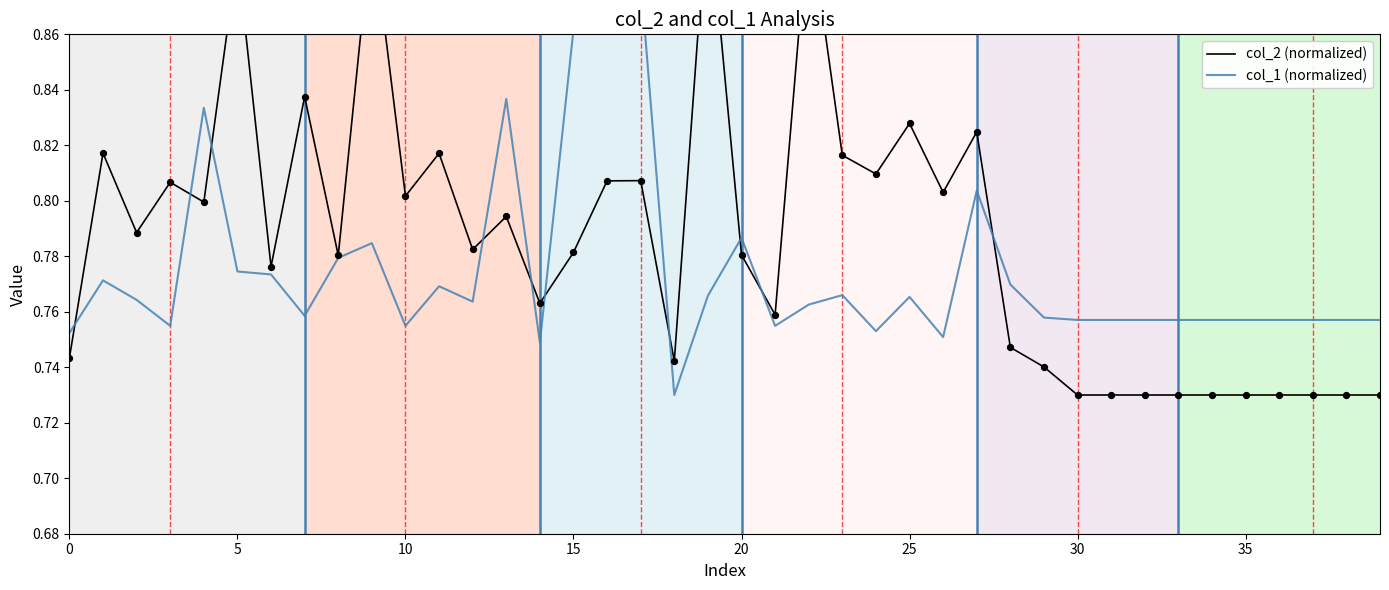

Is the value of col_2 (normalized) at 31 greater than the value of col_1 (normalized) at 5?

No